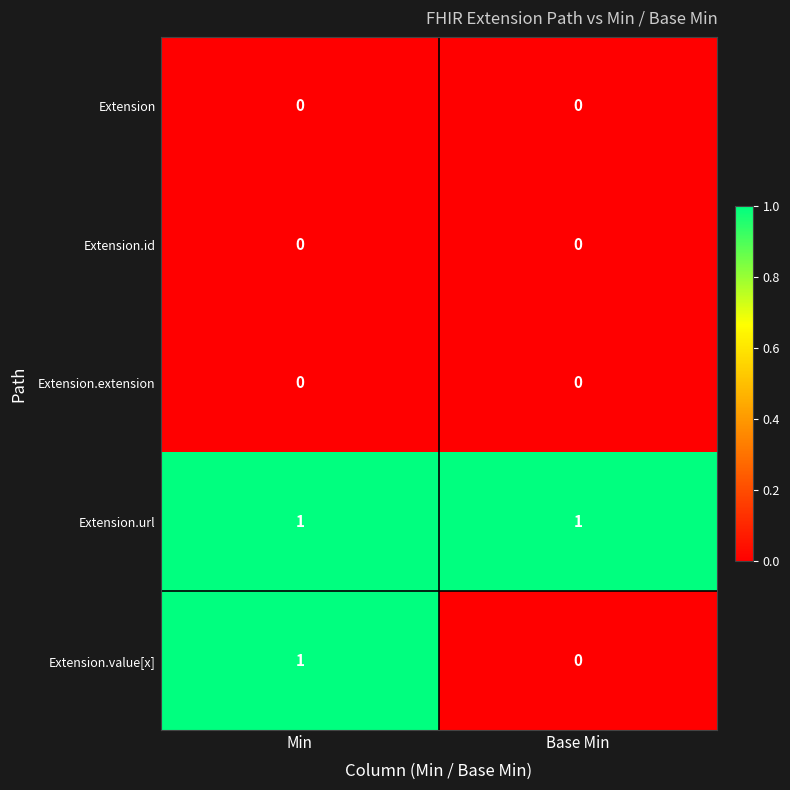

Which series has the largest total across all categories?

Extension.url